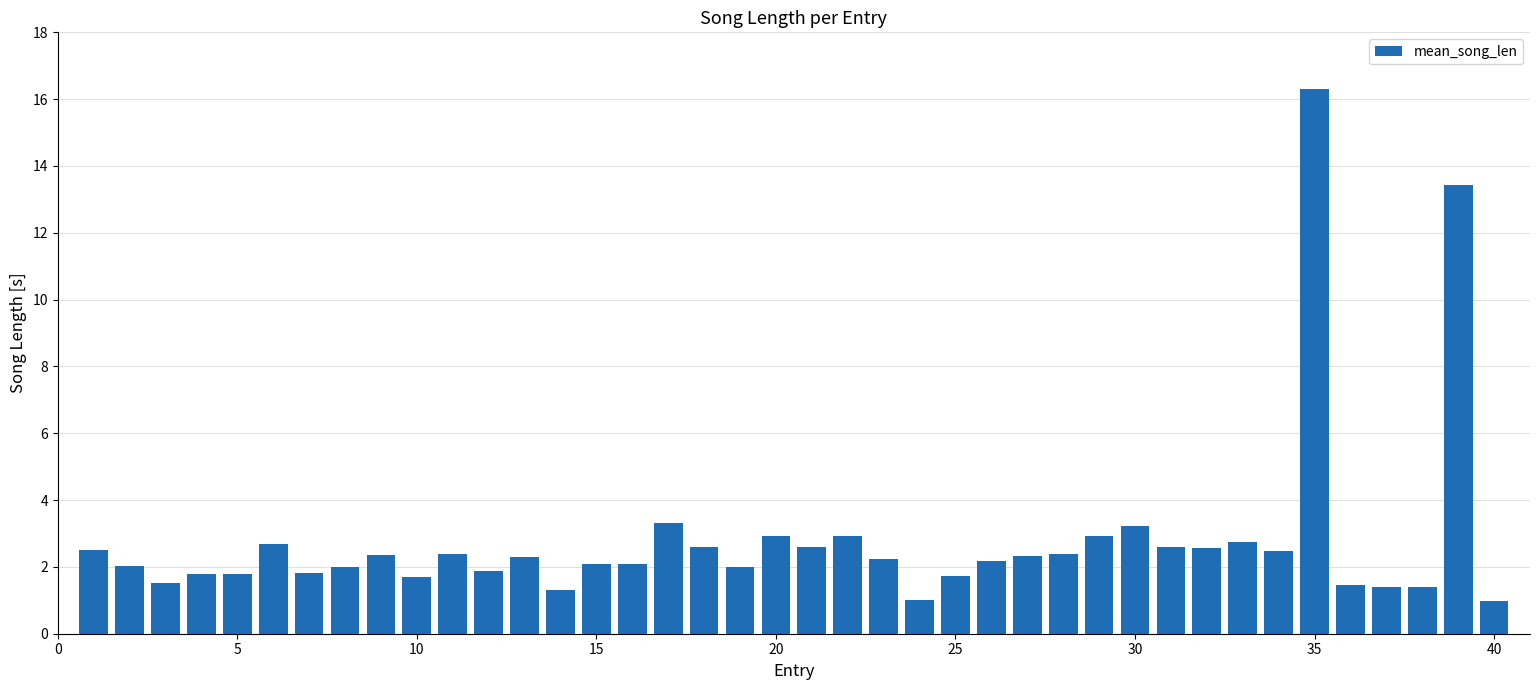

What is the difference between the second highest and second lowest values?

12.4